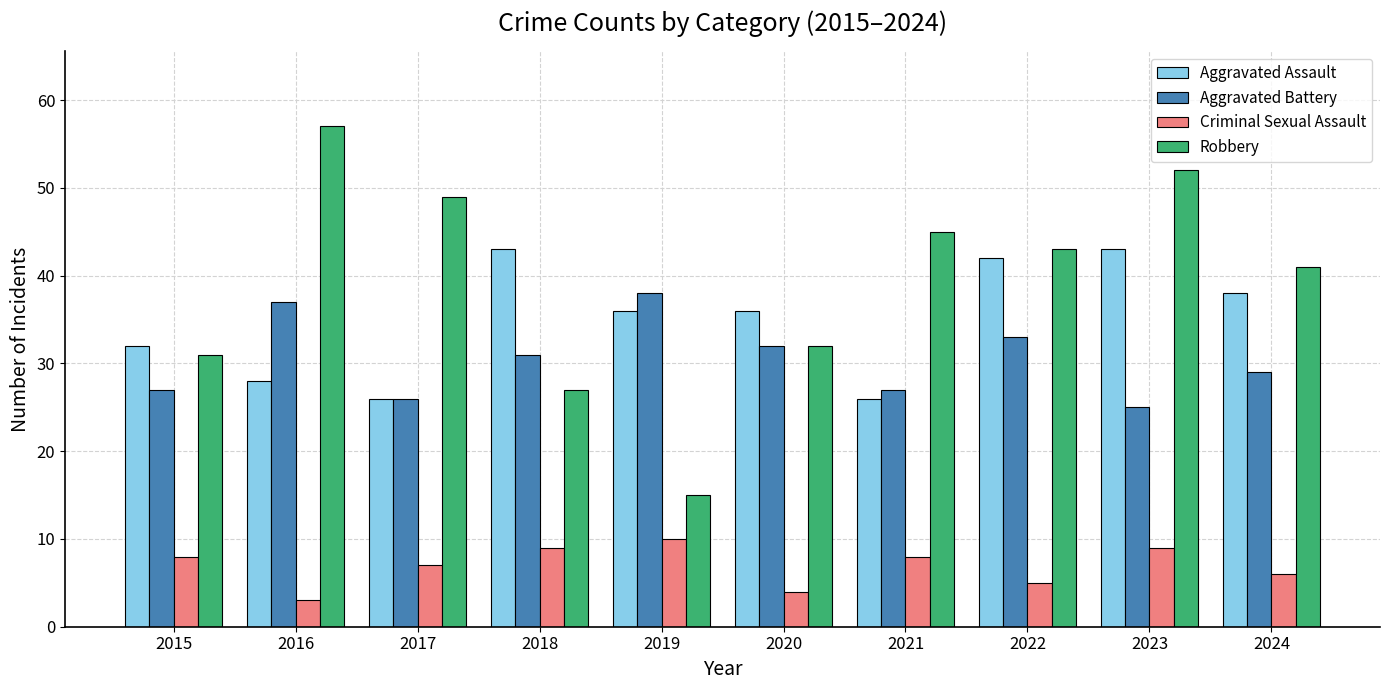

Which category has the highest value in the Criminal Sexual Assault series?

2019